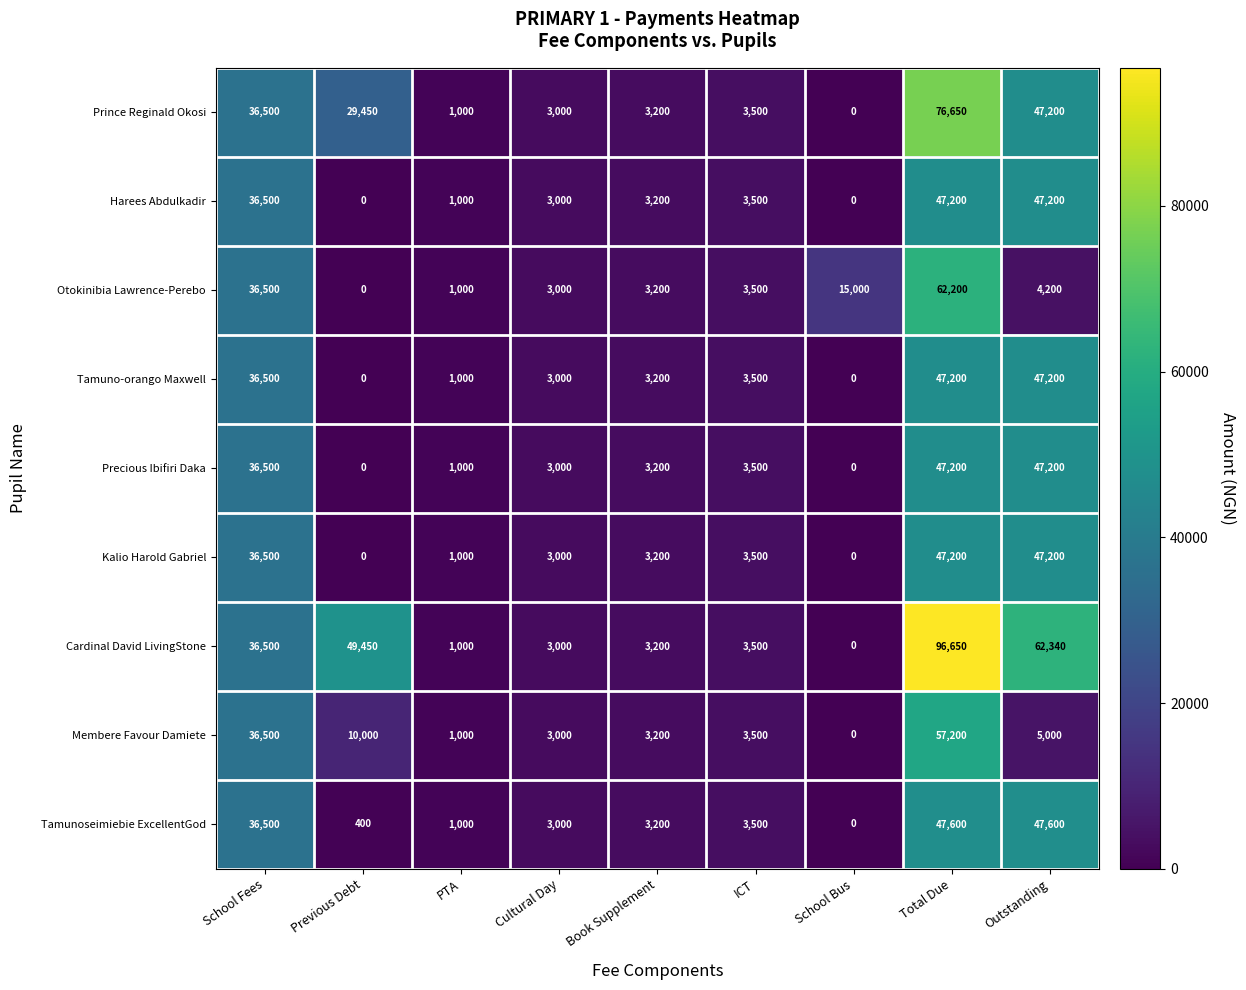

At which category is the sum across all series the highest?

Total Due